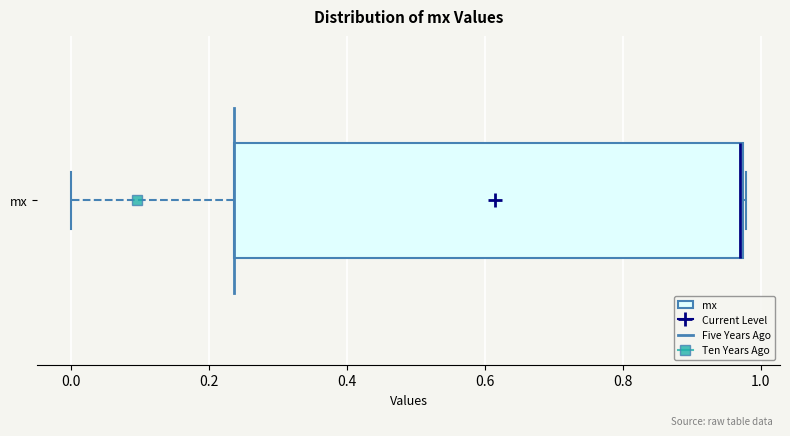

Where is the left edge of the box for mx on the x-axis? The values are not printed on the chart, so give them approximately, as read against the axis.

0.24